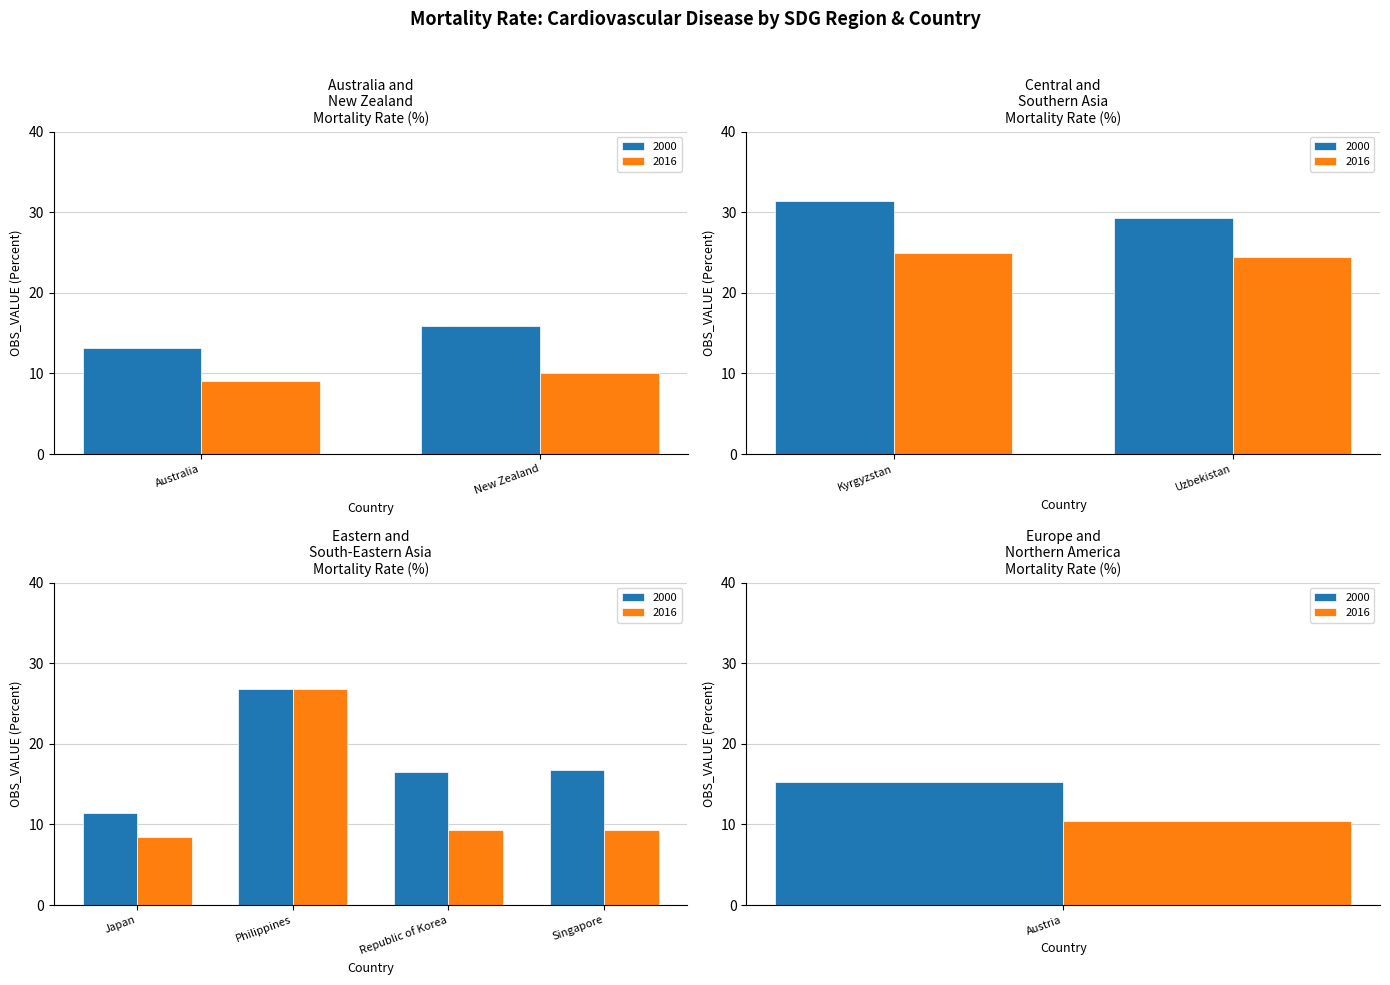

Reading right to left, what are all the values shown in this chart?

2000: Austria=15.3	Singapore=16.8	Republic of Korea=16.5	Philippines=26.8	Japan=11.4	Uzbekistan=29.3	Kyrgyzstan=31.4	New Zealand=15.9	Australia=13.1
2016: Austria=10.4	Singapore=9.3	Republic of Korea=9.3	Philippines=26.8	Japan=8.4	Uzbekistan=24.5	Kyrgyzstan=24.9	New Zealand=10.1	Australia=9.1